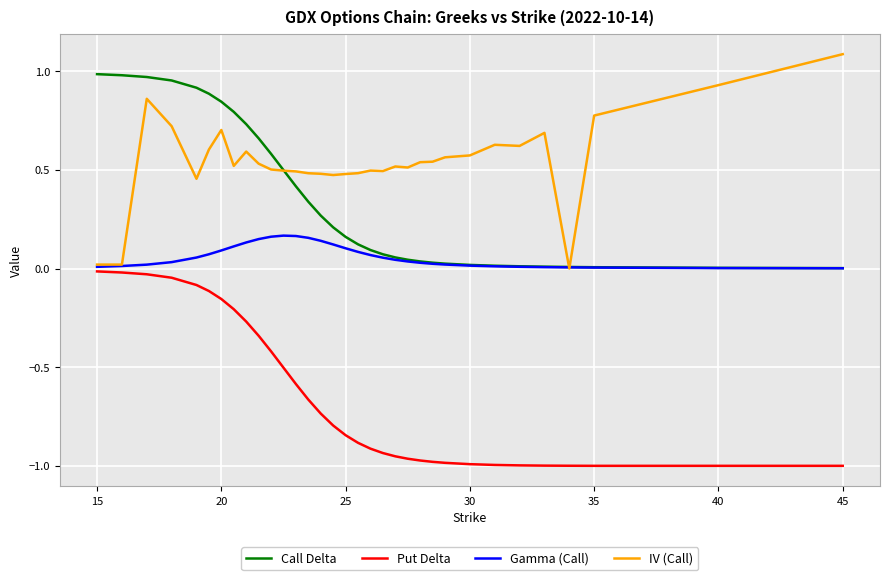

True or false: Call Delta and Put Delta intersect in this chart.

False